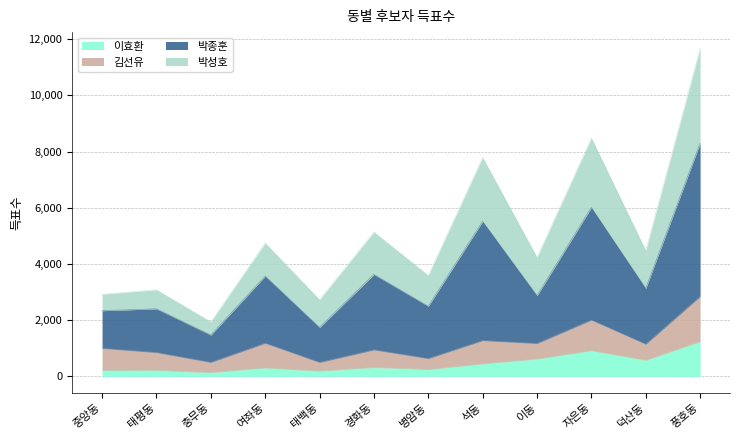

At which category is the sum across all series the highest?

풍호동